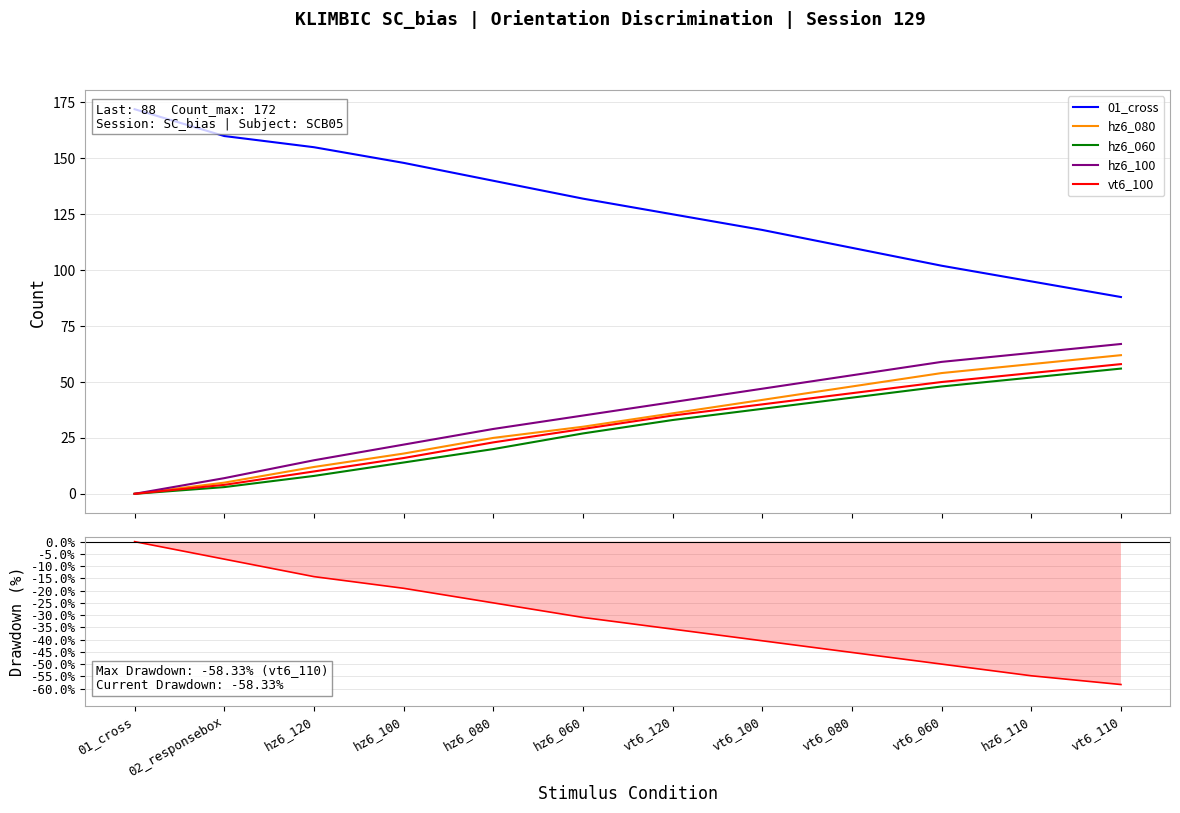

Reading right to left, transcribe all the data shown in this chart.

01_cross: 88.0	95.0	102.0	110.0	118.0	125.0	132.0	140.0	148.0	155.0	160.0	172.0
hz6_080: 62.0	58.0	54.0	48.0	42.0	36.0	30.0	25.0	18.0	12.0	5.0	0.0
hz6_060: 56.0	52.0	48.0	43.0	38.0	33.0	27.0	20.0	14.0	8.0	3.0	0.0
hz6_100: 67.0	63.0	59.0	53.0	47.0	41.0	35.0	29.0	22.0	15.0	7.0	0.0
vt6_100: 58.0	54.0	50.0	45.0	40.0	35.0	29.0	23.0	16.0	10.0	4.0	0.0
Drawdown: -58.3	-54.8	-50.0	-45.2	-40.5	-35.7	-31.0	-25.0	-19.0	-14.3	-7.1	0.0